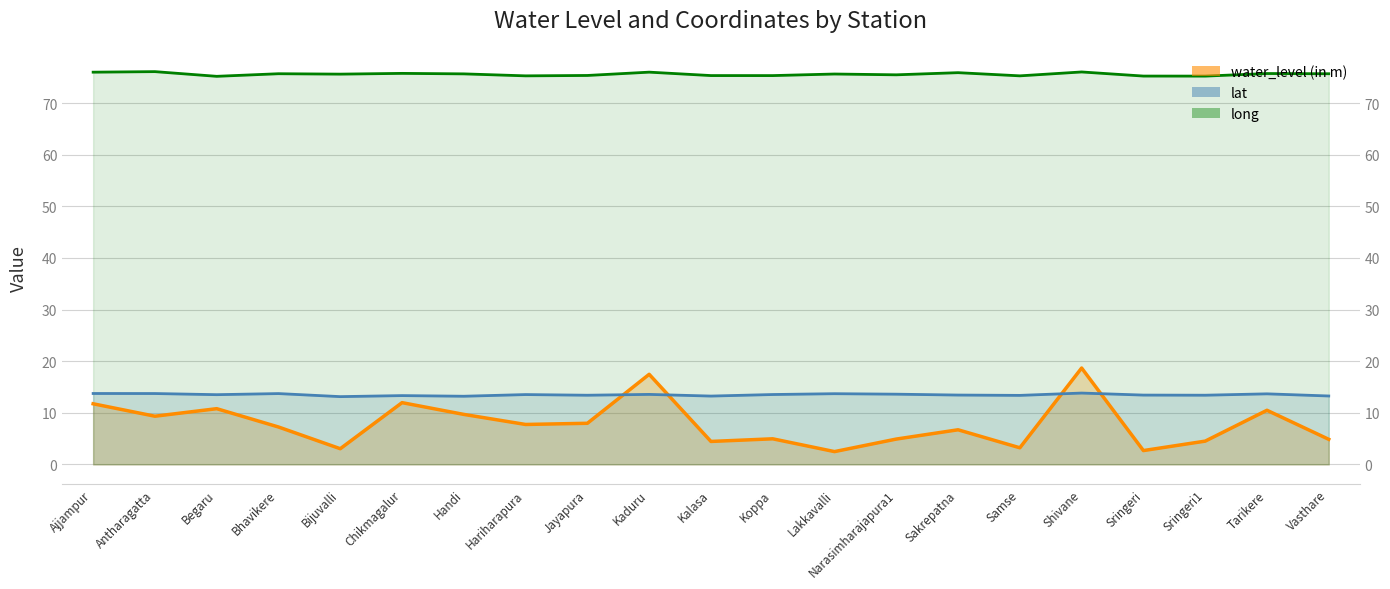

What is the average value of the water_level (in m) series?

7.8